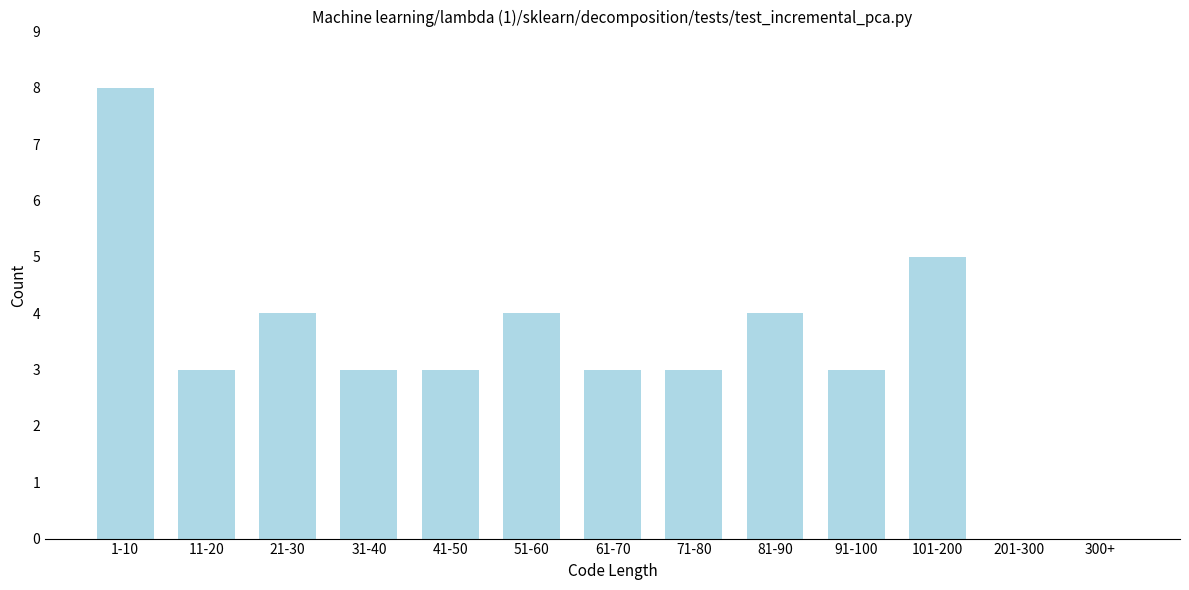

Reading left to right, extract all data points from this chart.

1-10=8	11-20=3	21-30=4	31-40=3	41-50=3	51-60=4	61-70=3	71-80=3	81-90=4	91-100=3	101-200=5	201-300=0	300+=0